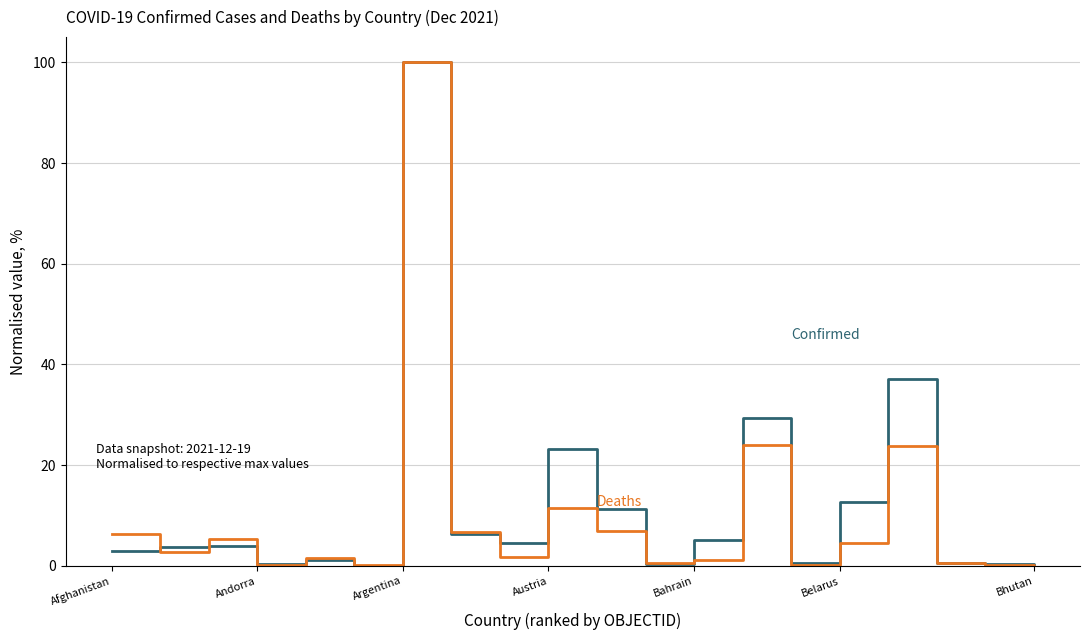

What is the greatest value displayed?

100.0